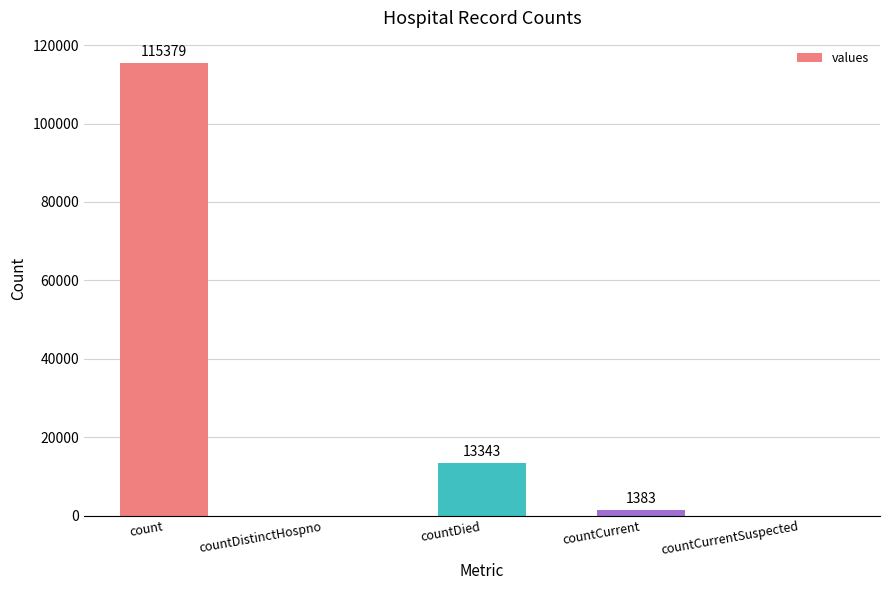

What is the average value?

26021